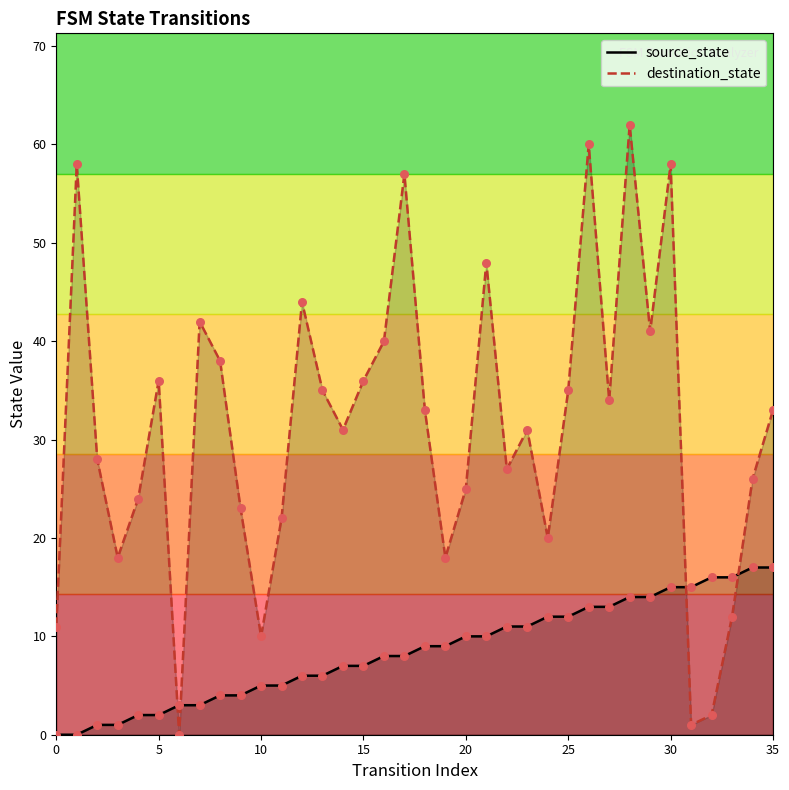

At which category is the sum across all series the highest?

28